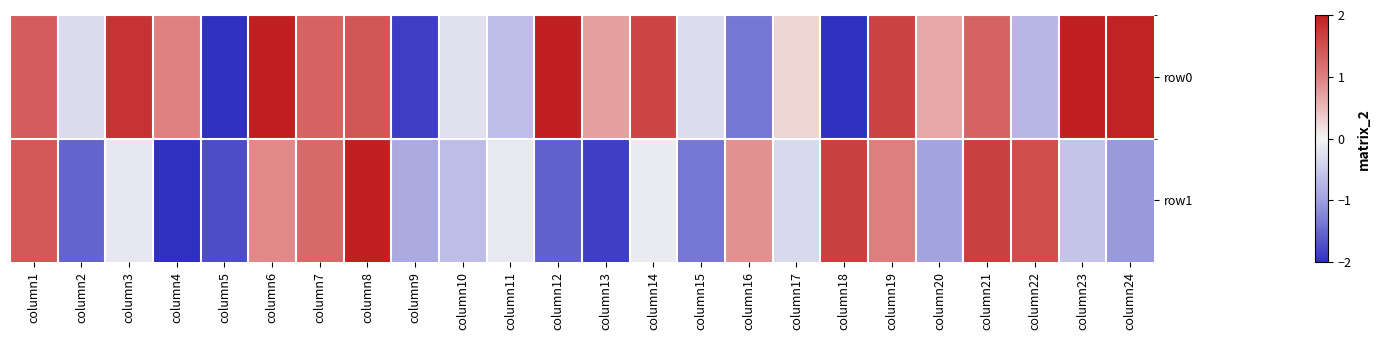

At how many categories does at least one series exceed -1?

23